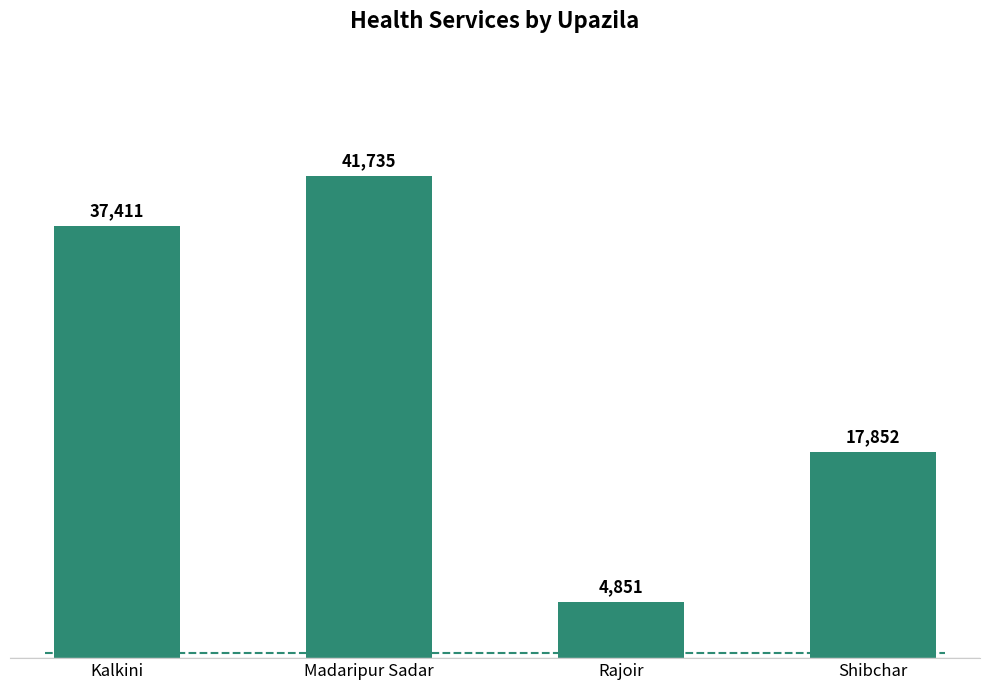

What is the sum of the values at Madaripur Sadar and Shibchar?

59587